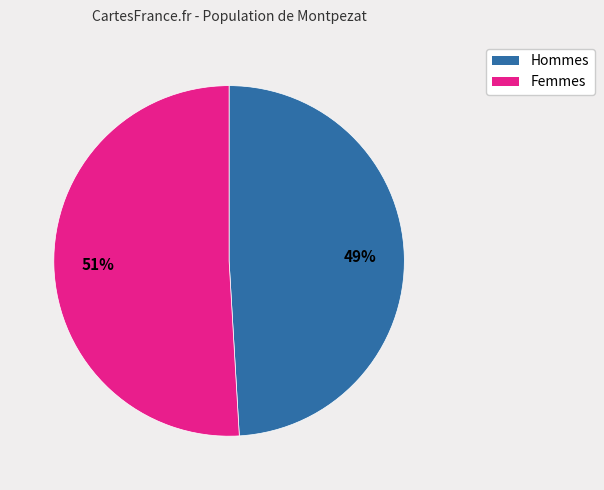

Does any single category account for the majority?

Yes